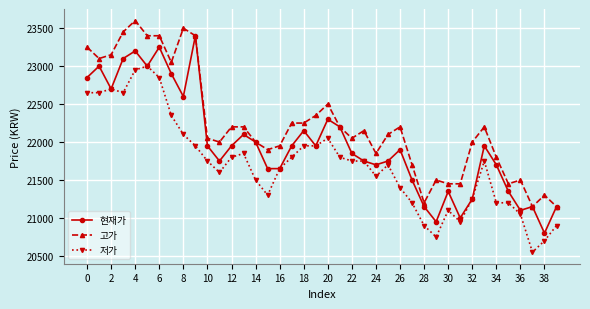

Reading right to left, what are all the values shown in this chart?

현재가: 21150	20800	21150	21100	21350	21700	21950	21250	21000	21350	20950	21150	21500	21900	21750	21700	21750	21850	22200	22300	21950	22150	21950	21650	21650	22000	22100	21950	21750	21950	23400	22600	22900	23250	23000	23200	23100	22700	23000	22850
고가: 21150	21300	21150	21500	21450	21800	22200	22000	21450	21450	21500	21200	21700	22200	22100	21850	22150	22050	22200	22500	22350	22250	22250	21950	21900	22000	22200	22200	22000	22050	23400	23500	23050	23400	23400	23600	23450	23150	23100	23250
저가: 20900	20700	20550	21050	21200	21200	21750	21250	20950	21100	20750	20900	21200	21400	21700	21550	21750	21750	21800	22050	21950	21950	21800	21650	21300	21500	21850	21800	21600	21750	21950	22100	22350	22850	23000	22950	22650	22700	22650	22650